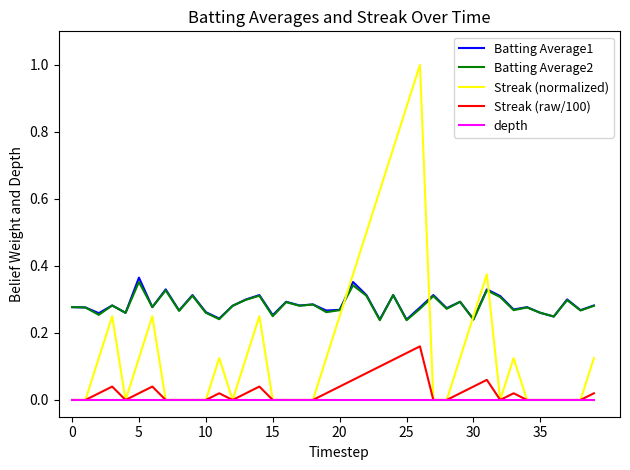

What is the maximum value shown in the chart?

1.0